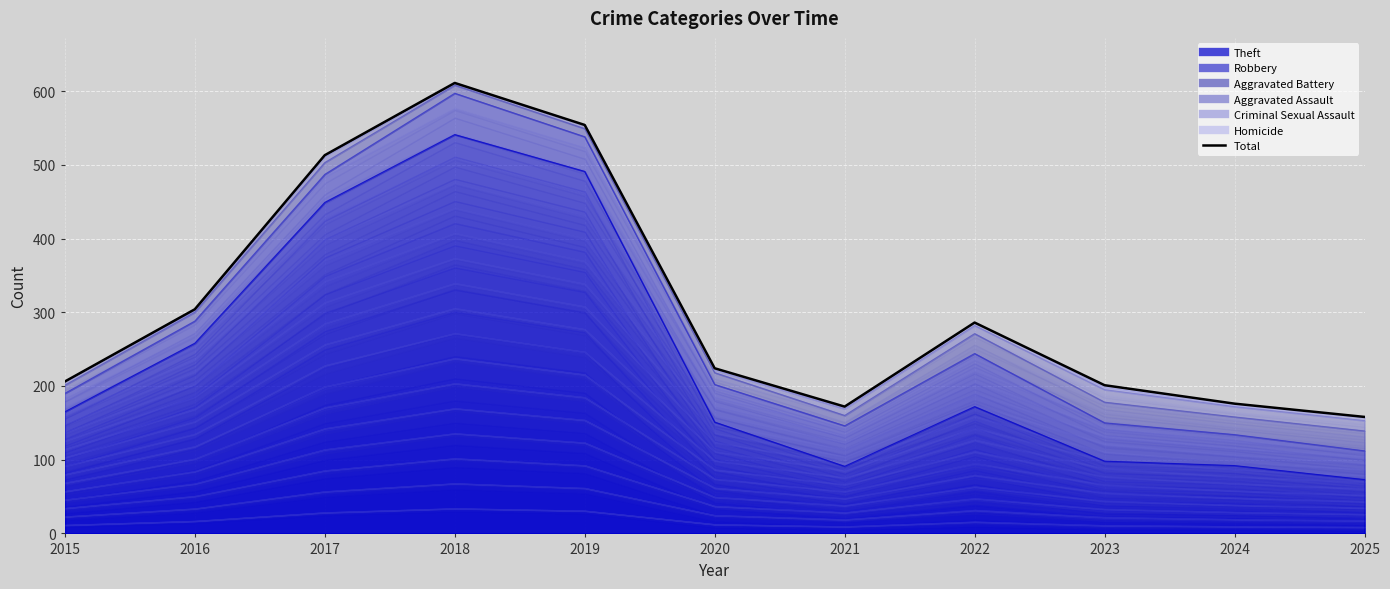

What is the value of the 6th point from the left?

224